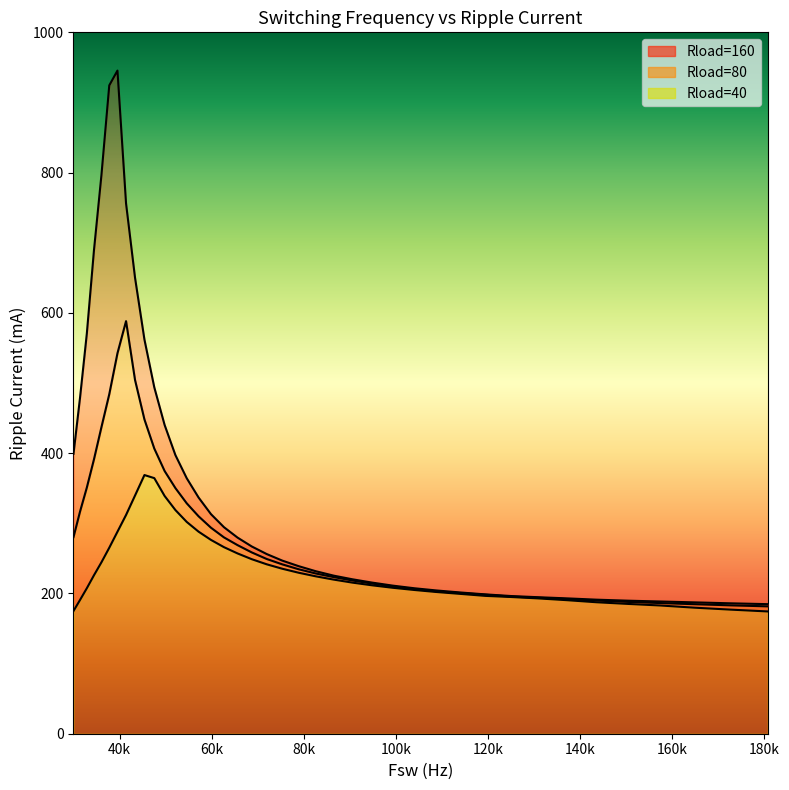

At how many categories does at least one series exceed 541?

8